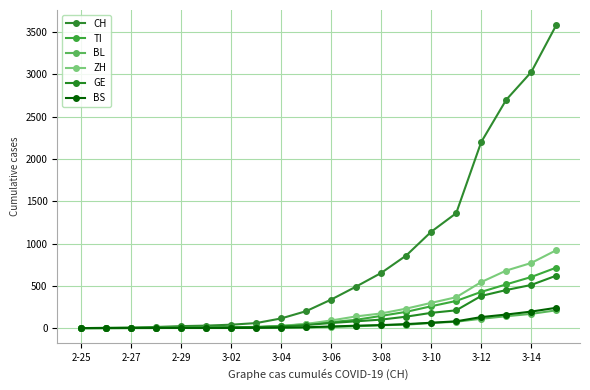

How many categories are shown in the chart?

20